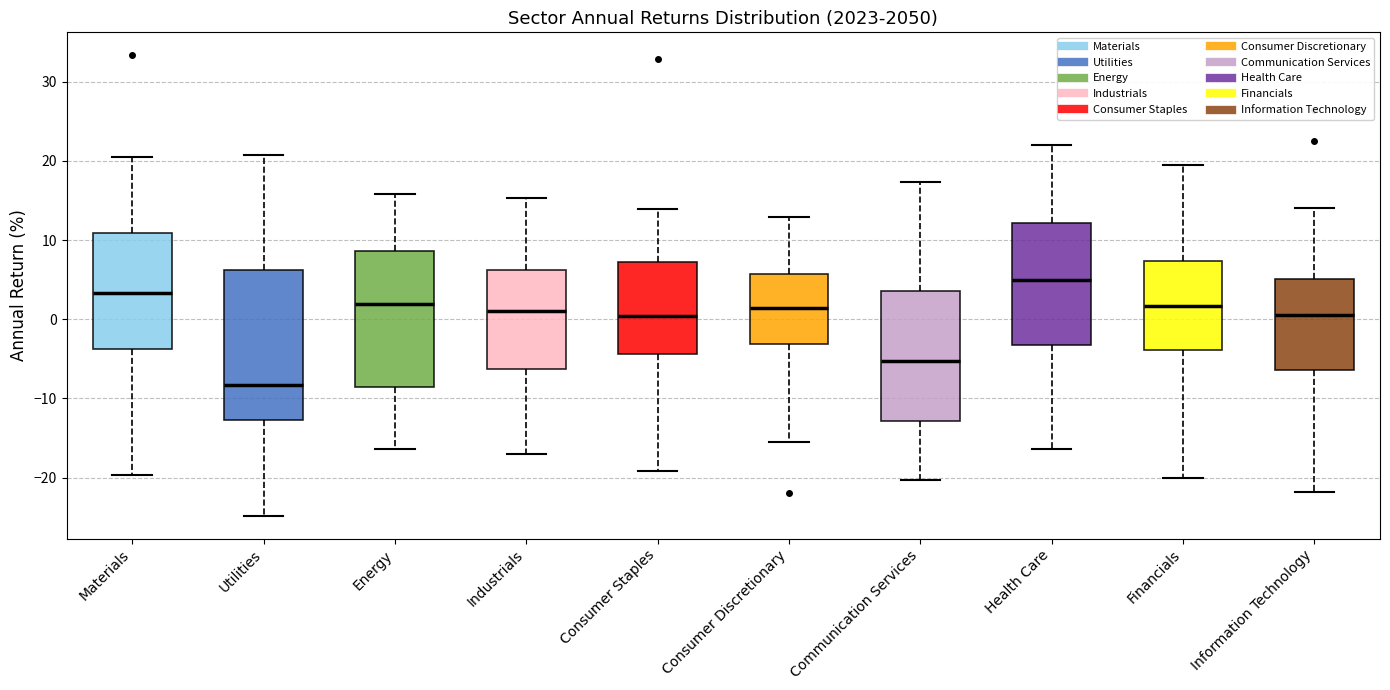

Which box's median line is the lowest?

Utilities